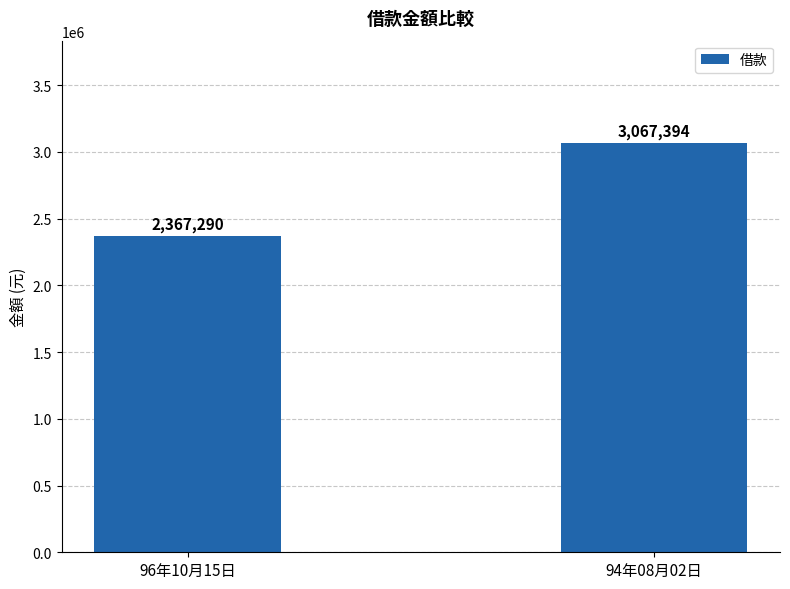

What is the difference between the maximum and minimum values?

700104